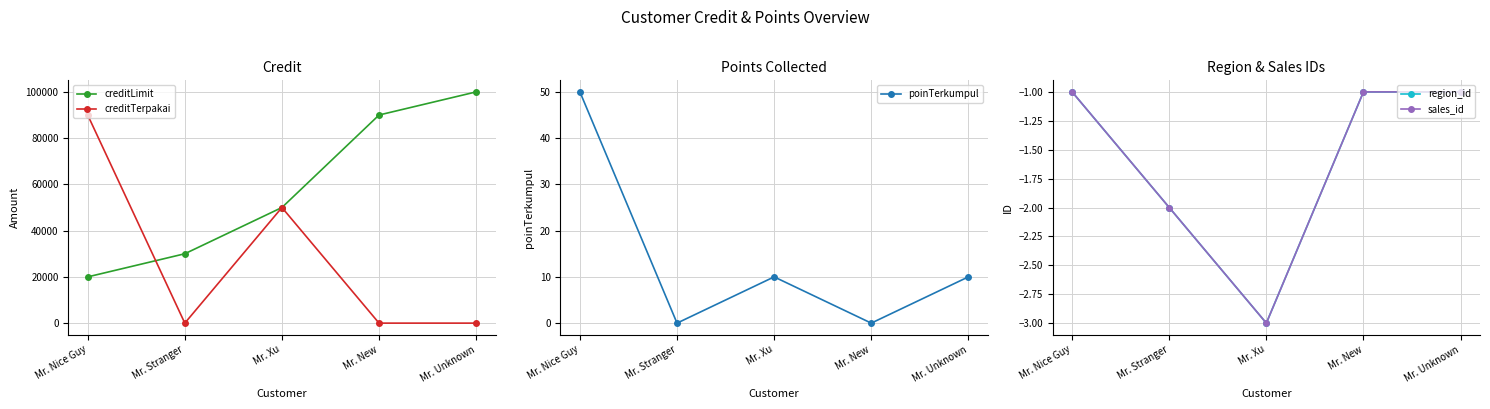

Which label corresponds to the largest value in the chart?

Mr. Unknown